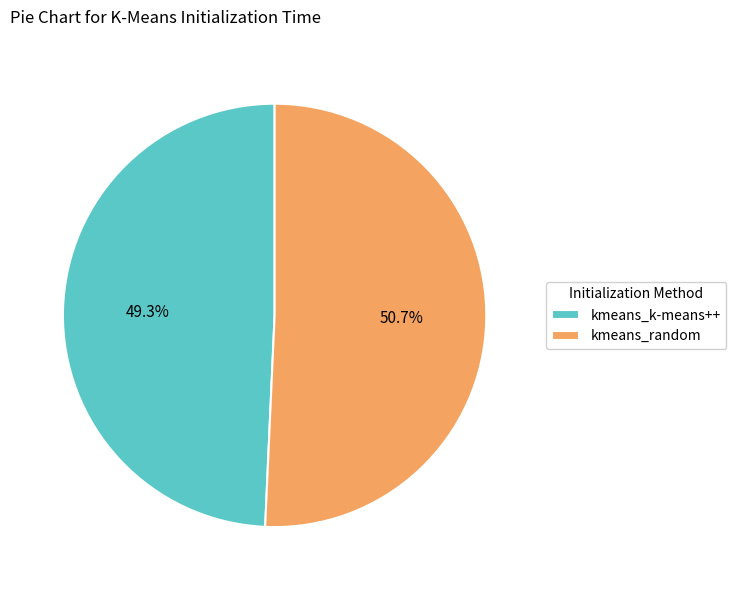

The kmeans_random slice represents 41% of the pie. True or false?

False